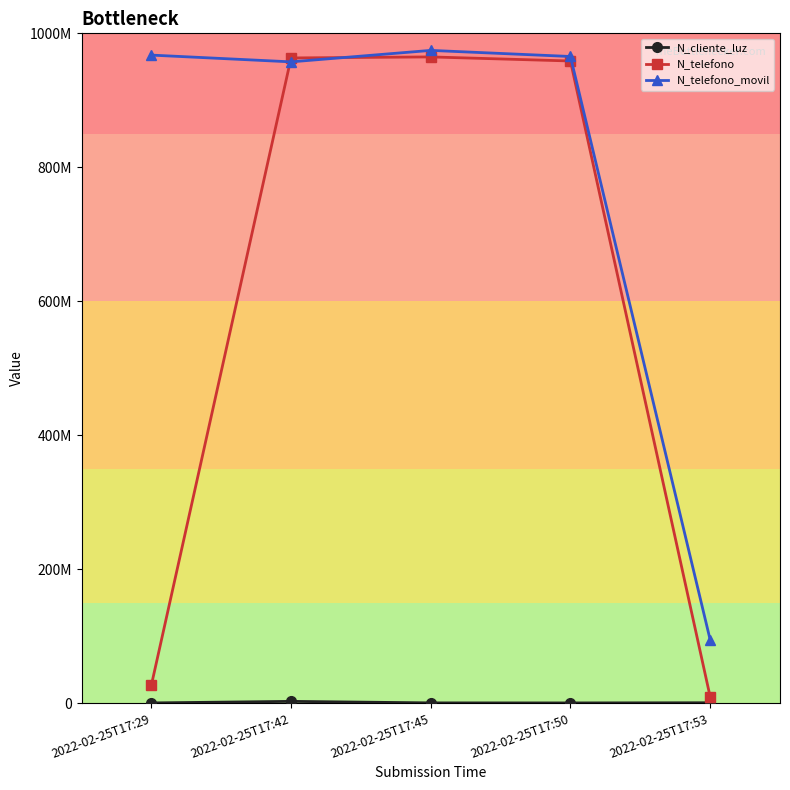

Is this an area chart (filled region under the line)?

No